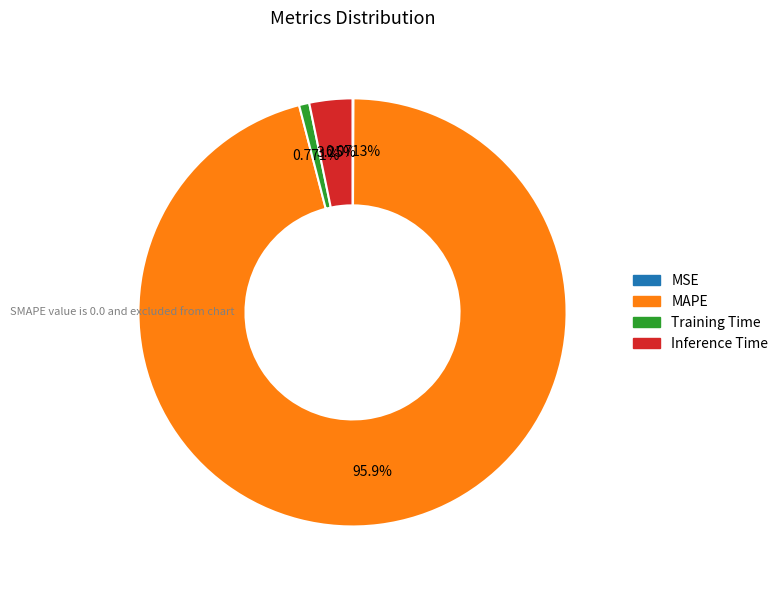

Is it true that Training Time is 8% of the pie?

False